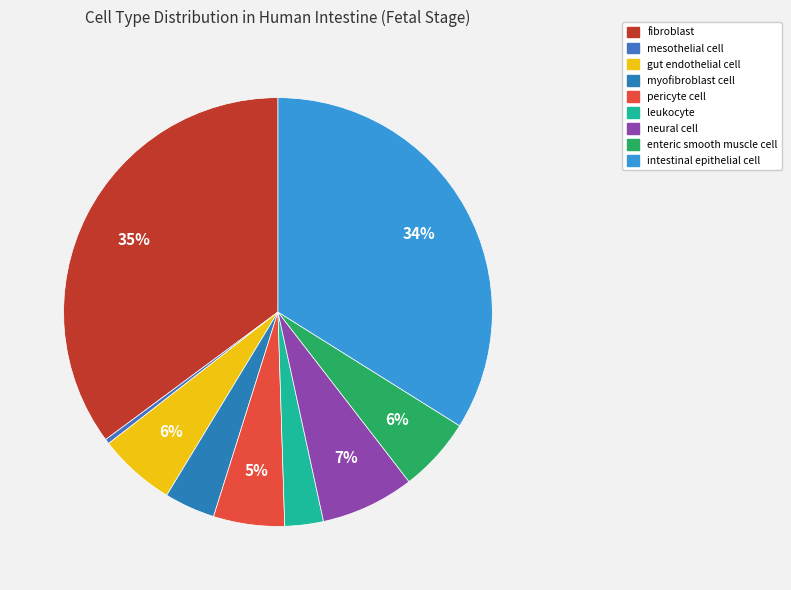

Approximately how many times larger is the value at neural cell compared to gut endothelial cell?

1.2